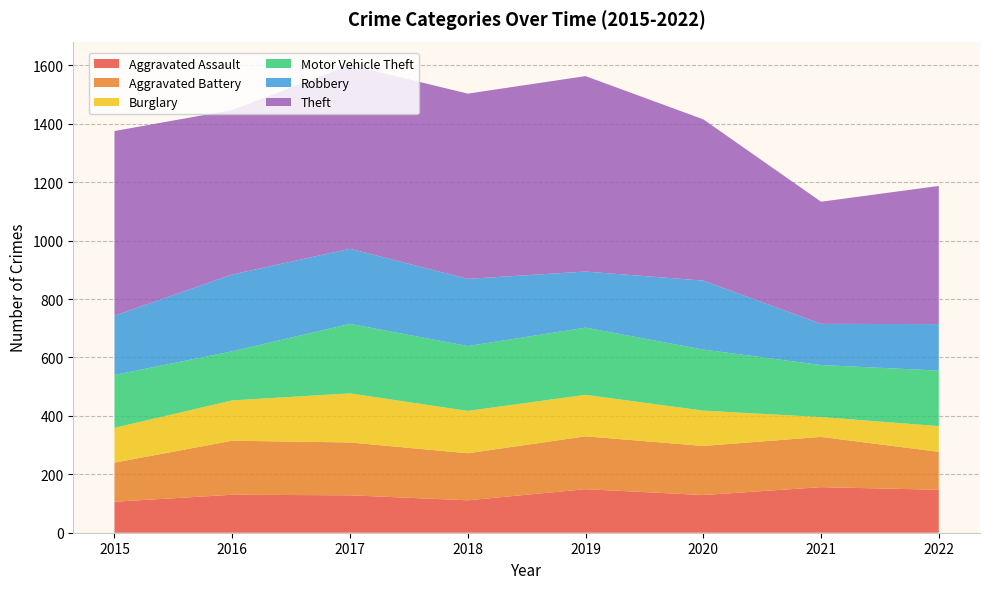

Reading left to right, list all the values displayed in this chart.

Aggravated Assault: 2015=106	2016=130	2017=128	2018=111	2019=149	2020=129	2021=156	2022=147
Aggravated Battery: 2015=134	2016=185	2017=181	2018=161	2019=181	2020=168	2021=172	2022=130
Burglary: 2015=119	2016=138	2017=168	2018=145	2019=142	2020=121	2021=68	2022=88
Motor Vehicle Theft: 2015=181	2016=168	2017=238	2018=222	2019=230	2020=209	2021=178	2022=190
Robbery: 2015=203	2016=263	2017=257	2018=230	2019=192	2020=236	2021=141	2022=159
Theft: 2015=632	2016=563	2017=629	2018=634	2019=669	2020=552	2021=418	2022=473